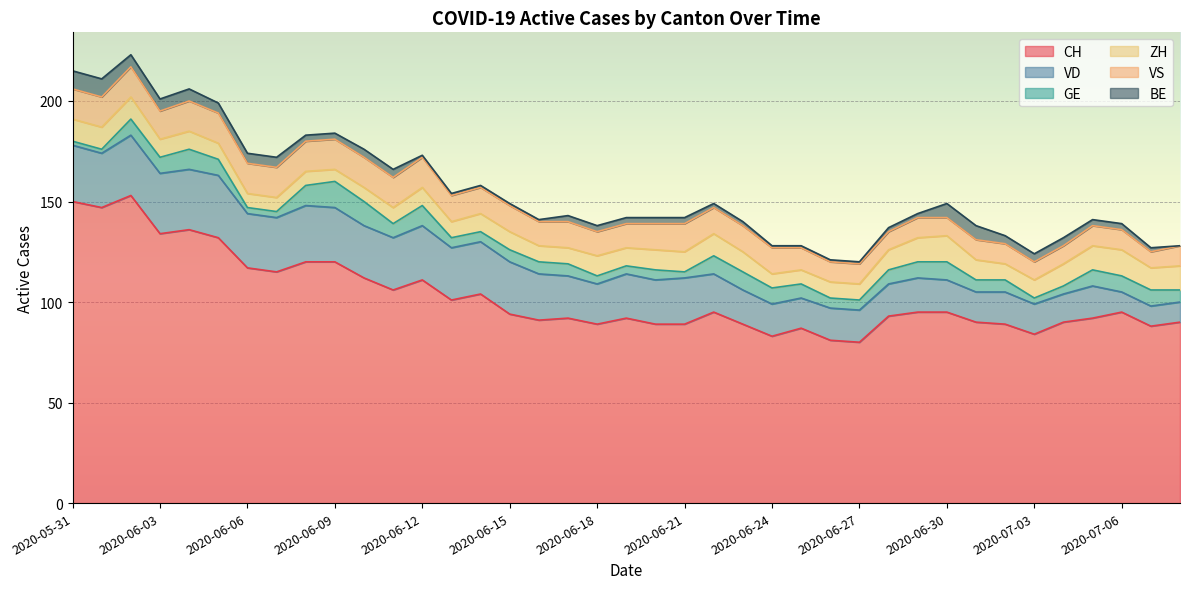

What is the difference between the maximum and minimum values in the BE series?

9